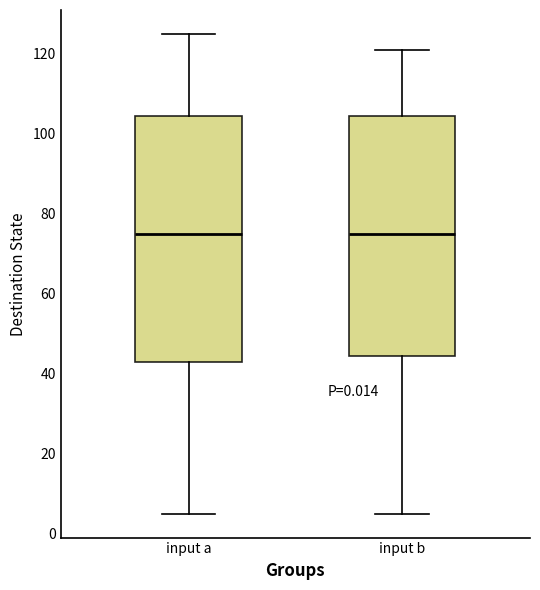

Reading left to right, read every box against the y-axis: the position of its median line, the range the box covers, and the ends of its whiskers. The values are not printed on the chart, so give them approximately, as read against the axis.

input a: median 76, box 44 to 104, whiskers 6 to 126
input b: median 76, box 44 to 104, whiskers 6 to 122